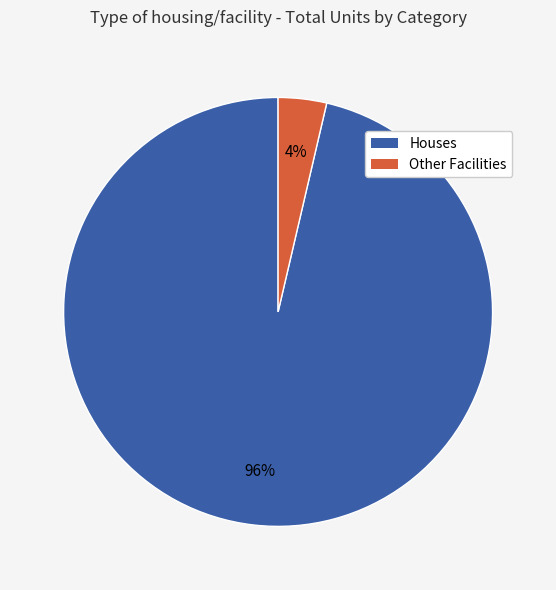

How many segments does this pie chart have?

2